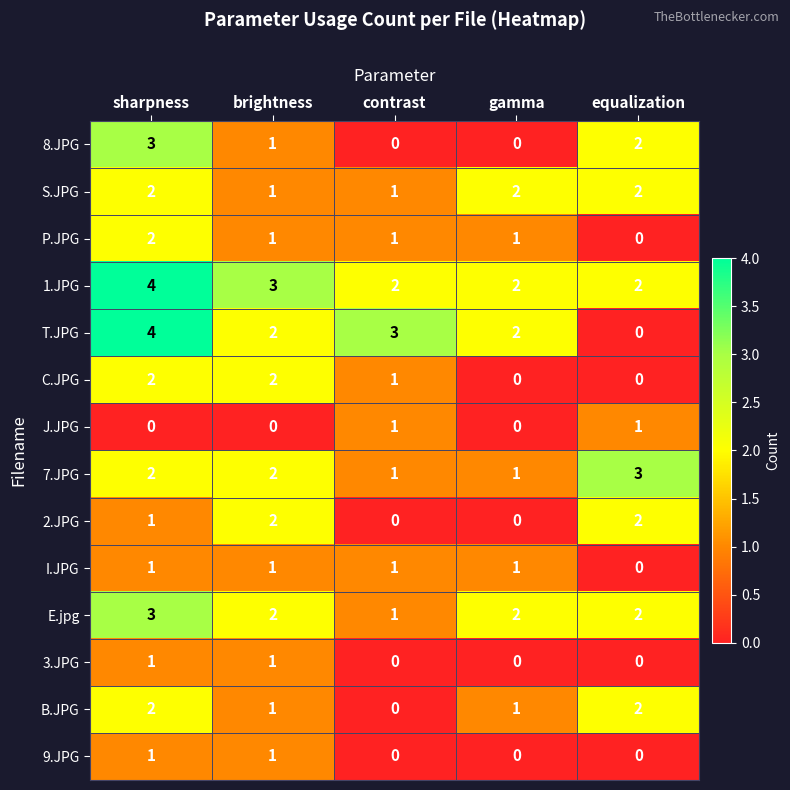

At which label does C.JPG first exceed 1?

sharpness